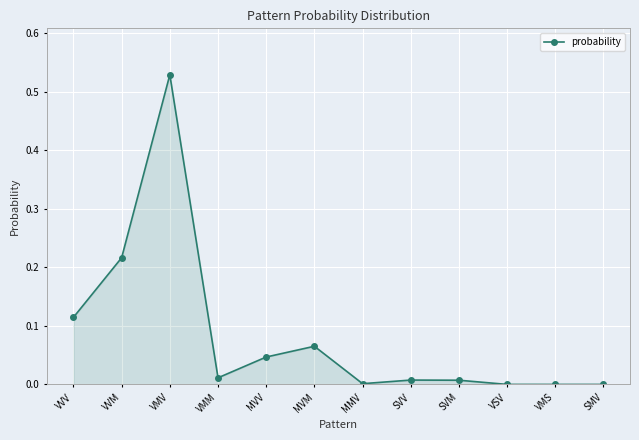

How many lines are shown in the chart?

1